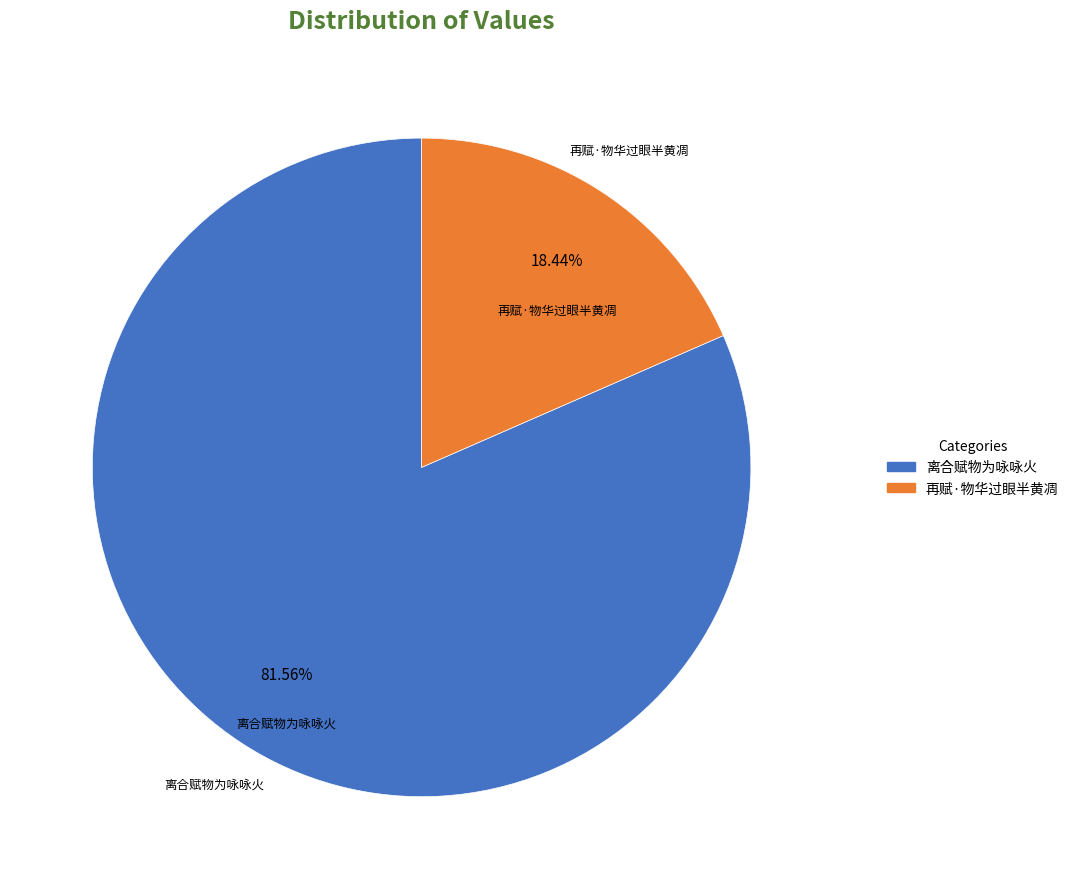

Does 离合赋物为咏咏火 account for over 50% of the chart?

Yes